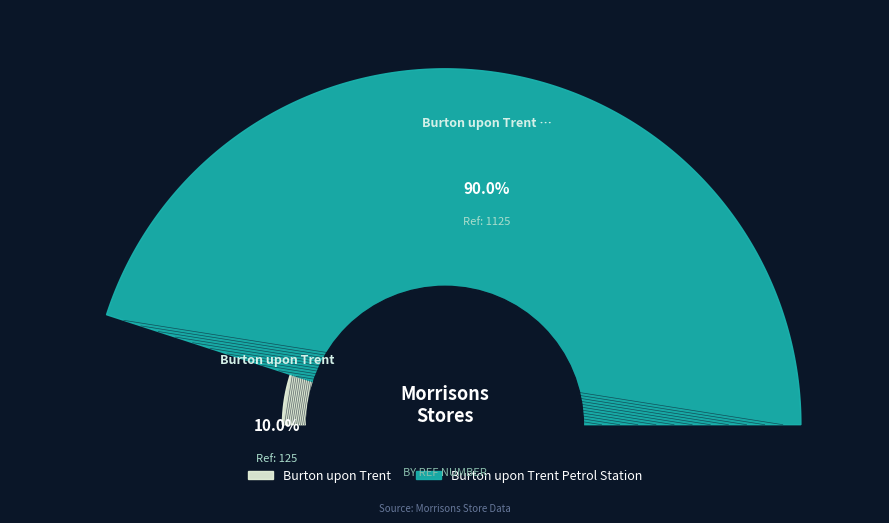

To the nearest percent, what percentage of the pie is Burton upon Trent?

10%